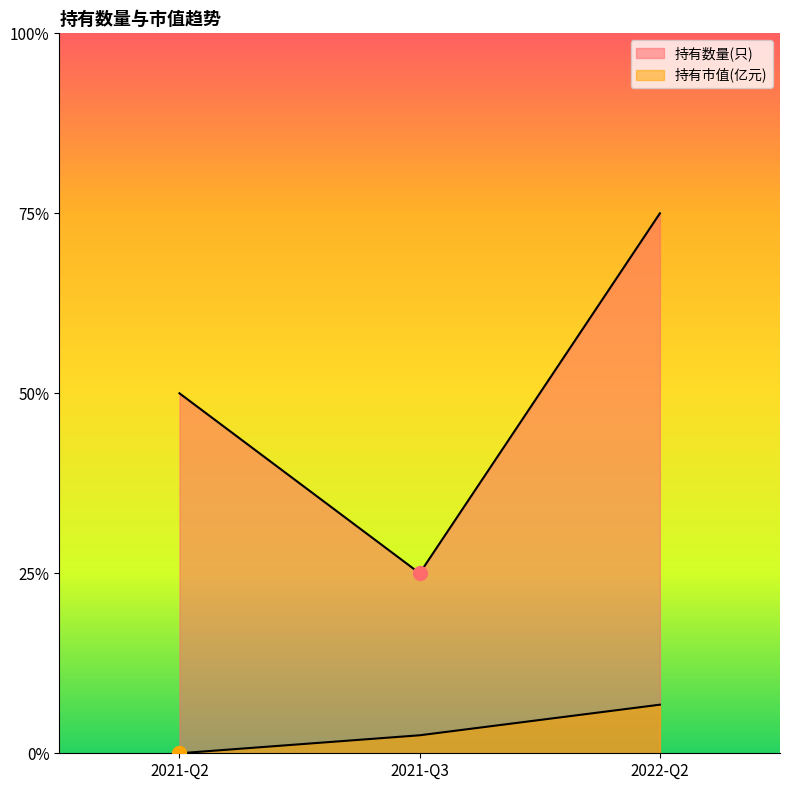

Which category has the lowest value across all series?

2021-Q2